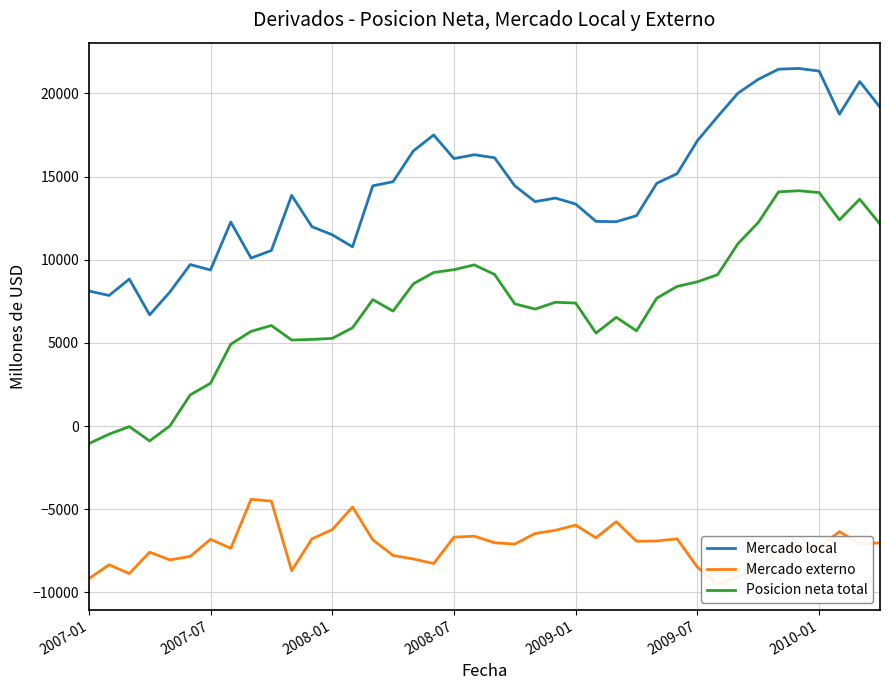

The value of Mercado local at 17 is 8035. True or false?

False